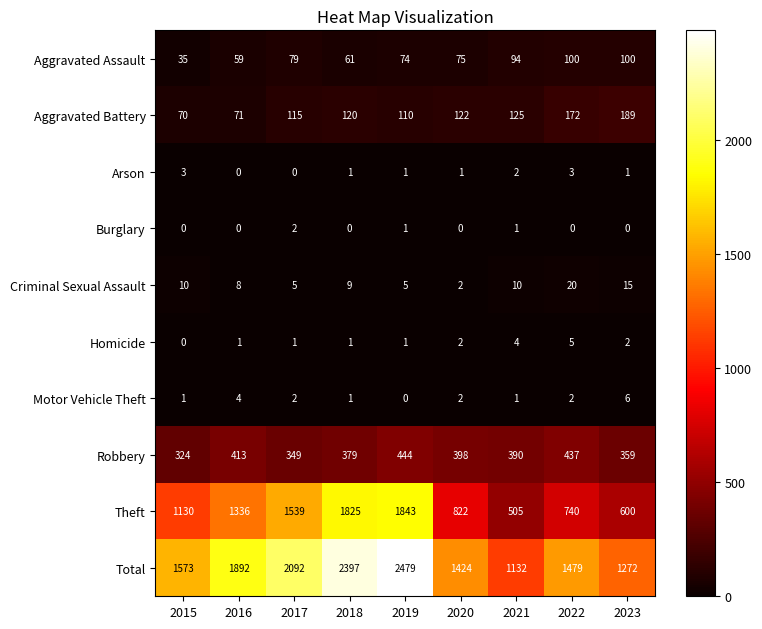

True or false: Homicide has a value of 3 at 2023.

False